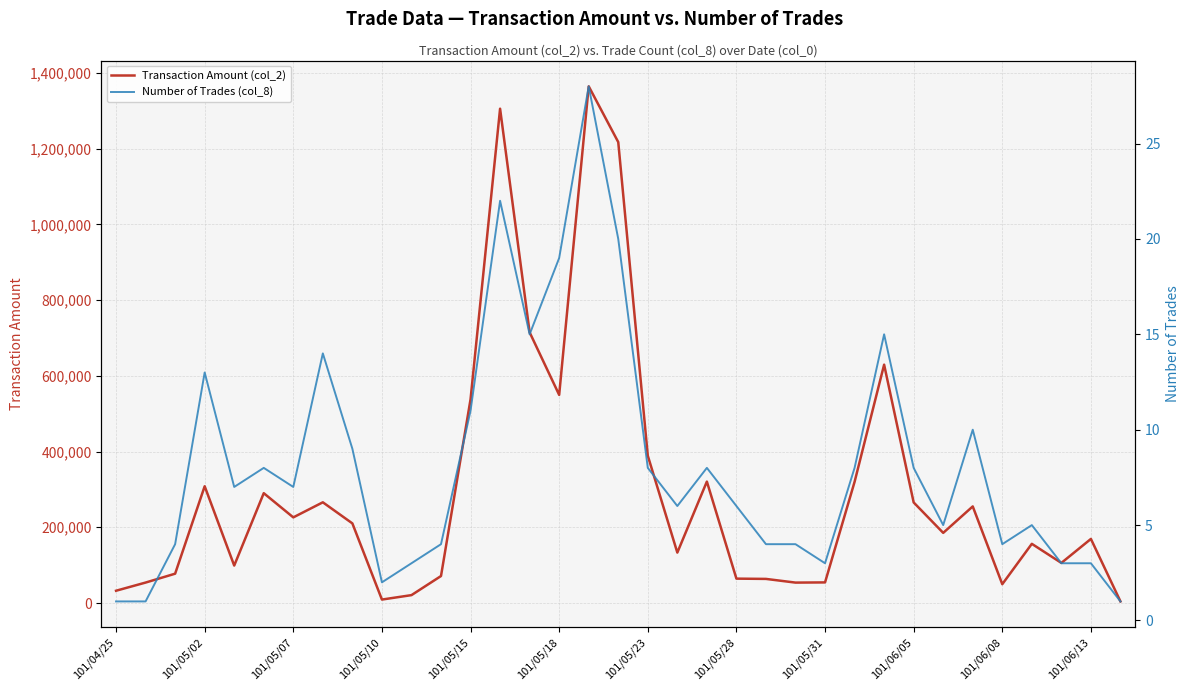

The value of Transaction Amount (col_2) at 101/05/07 is 90714. True or false?

False